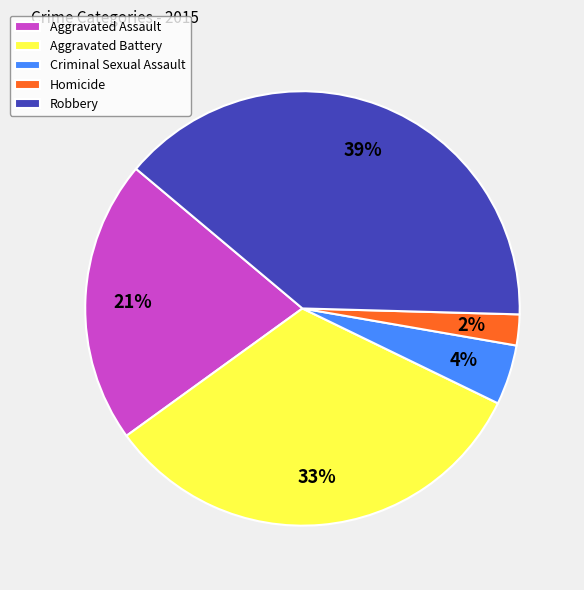

Which slice is the largest?

Robbery